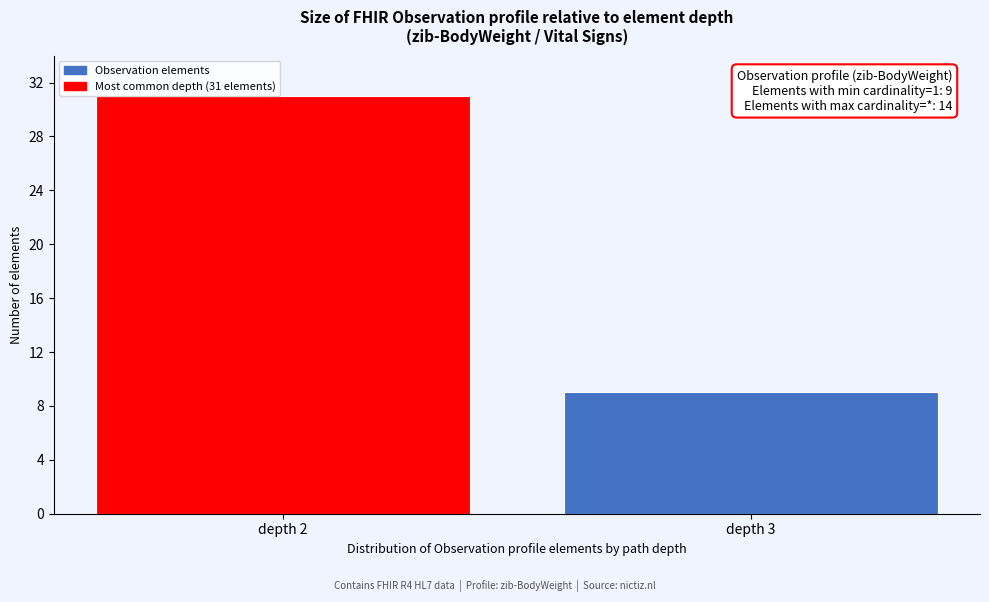

Reading left to right, transcribe all the data shown in this chart.

depth 2=31	depth 3=9